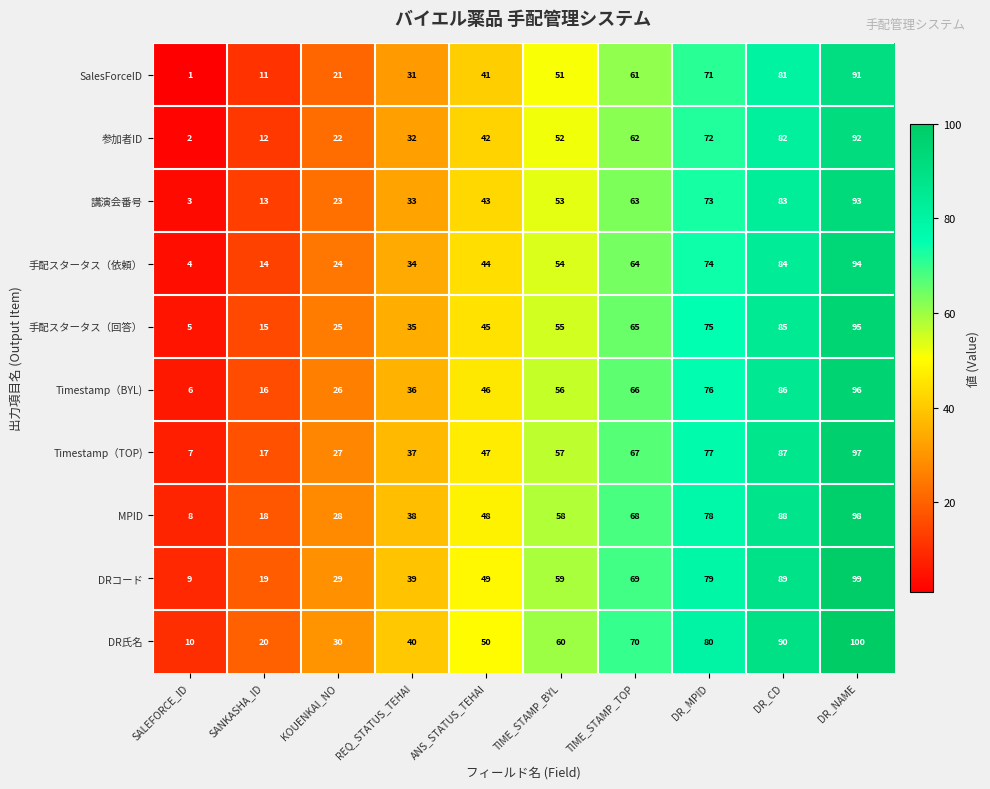

How many DR氏名 values are between 30 and 80?

6